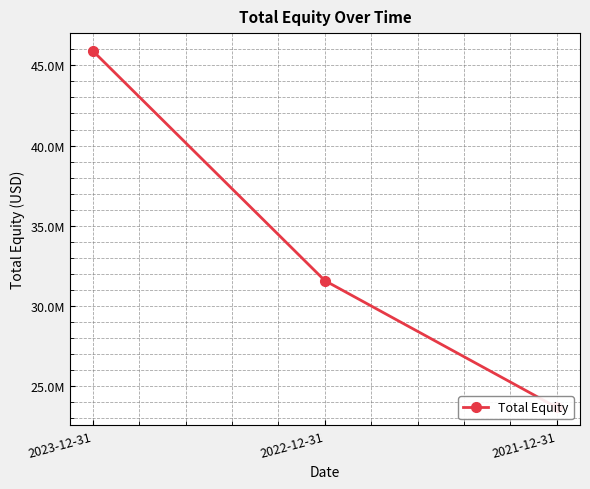

The value at 2021-12-31 is 36622369. True or false?

False